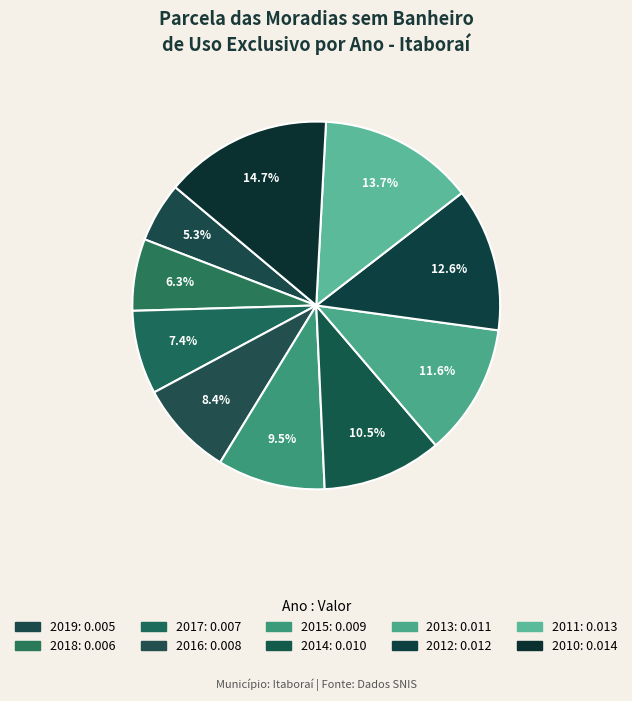

Count the number of slices in the pie.

10